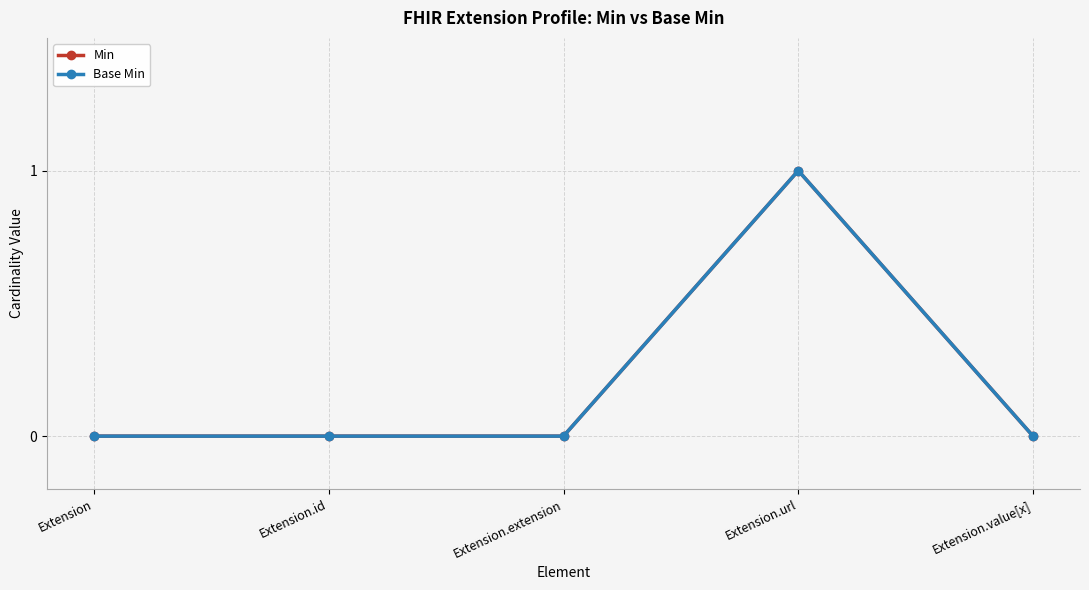

Reading right to left, list all the values displayed in this chart.

Min: 0	1	0	0	0
Base Min: 0	1	0	0	0